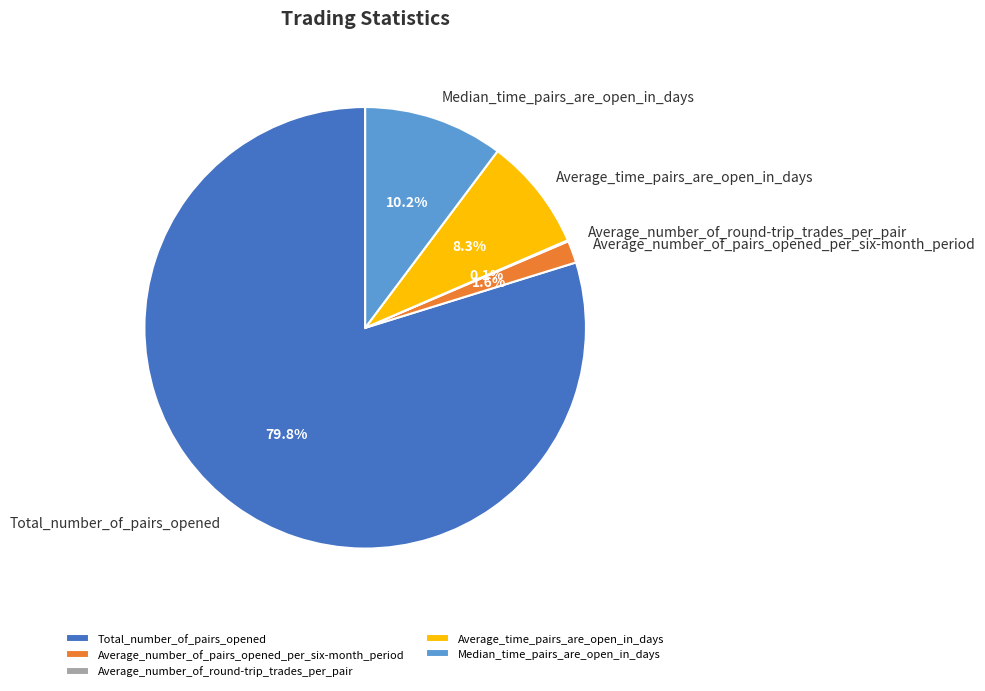

Which slice is the largest?

Total_number_of_pairs_opened